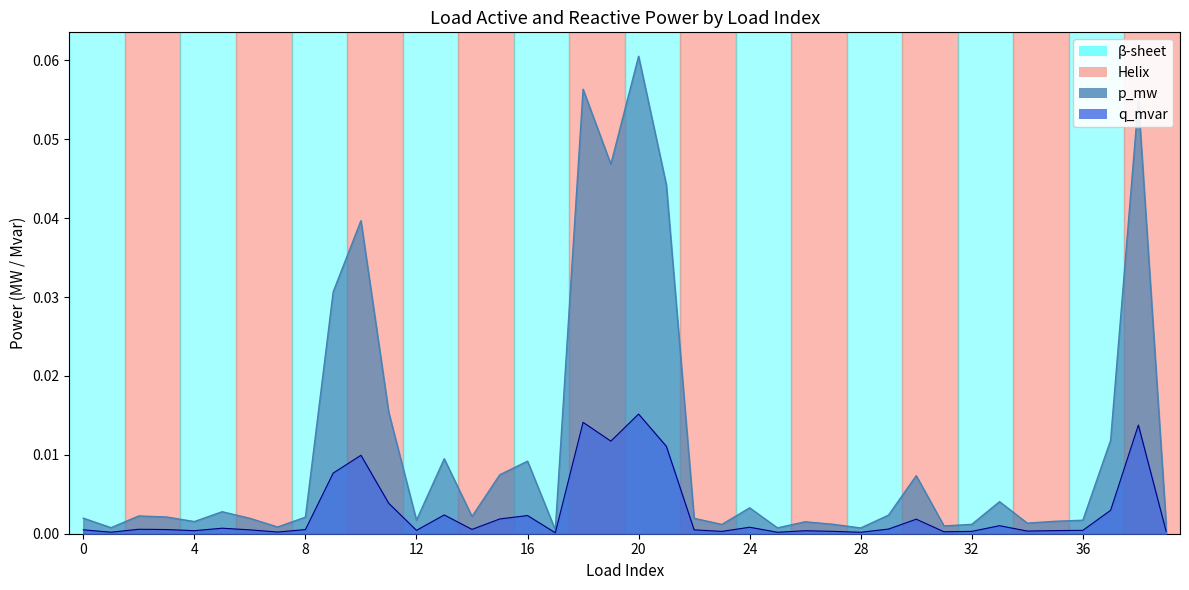

Does the chart display data point markers on the line(s)?

No